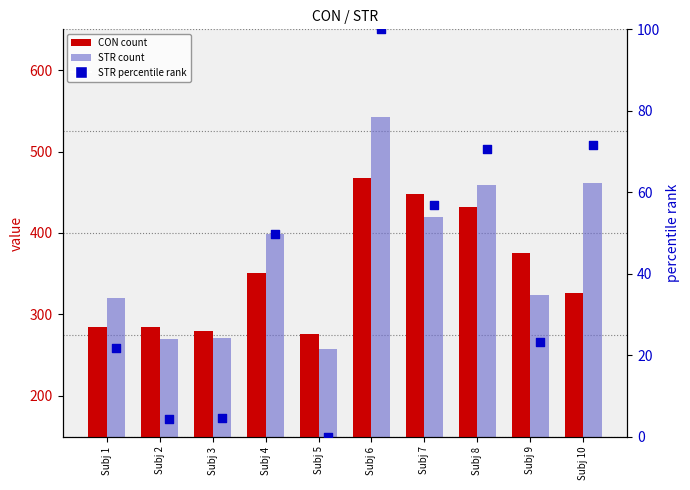

At how many categories does at least one series exceed 175?

10